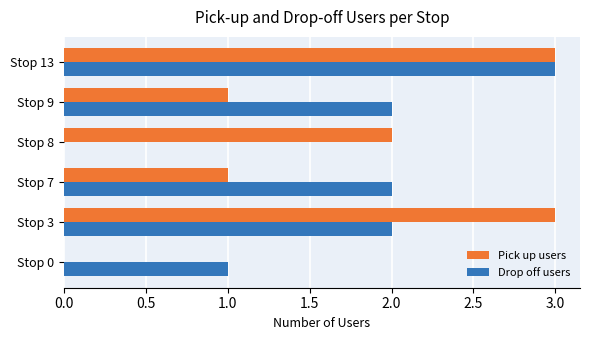

Between Stop 0 and Stop 3, which series saw the biggest shift?

Pick up users